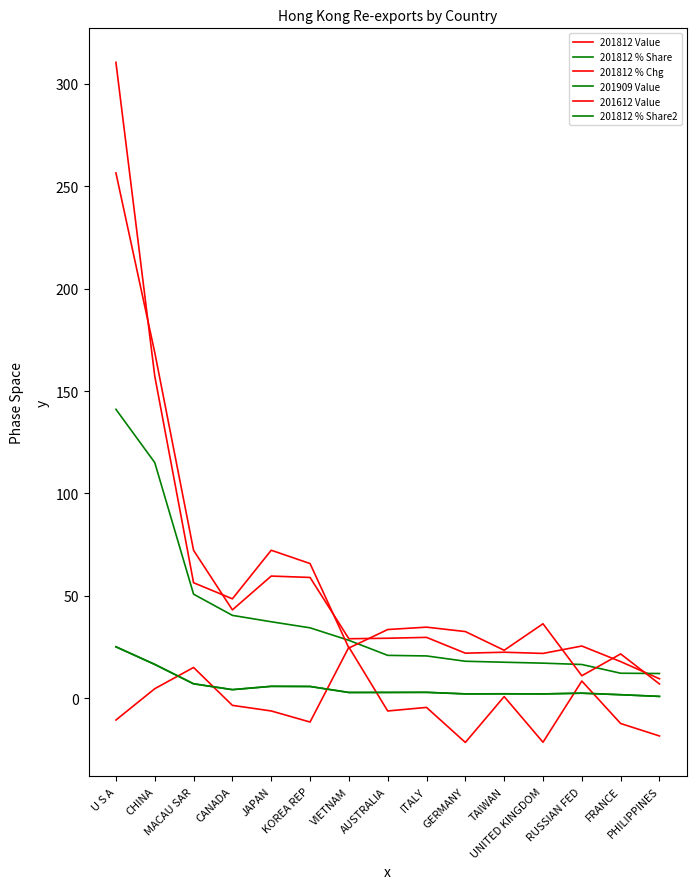

Does the chart have visible grid lines?

No